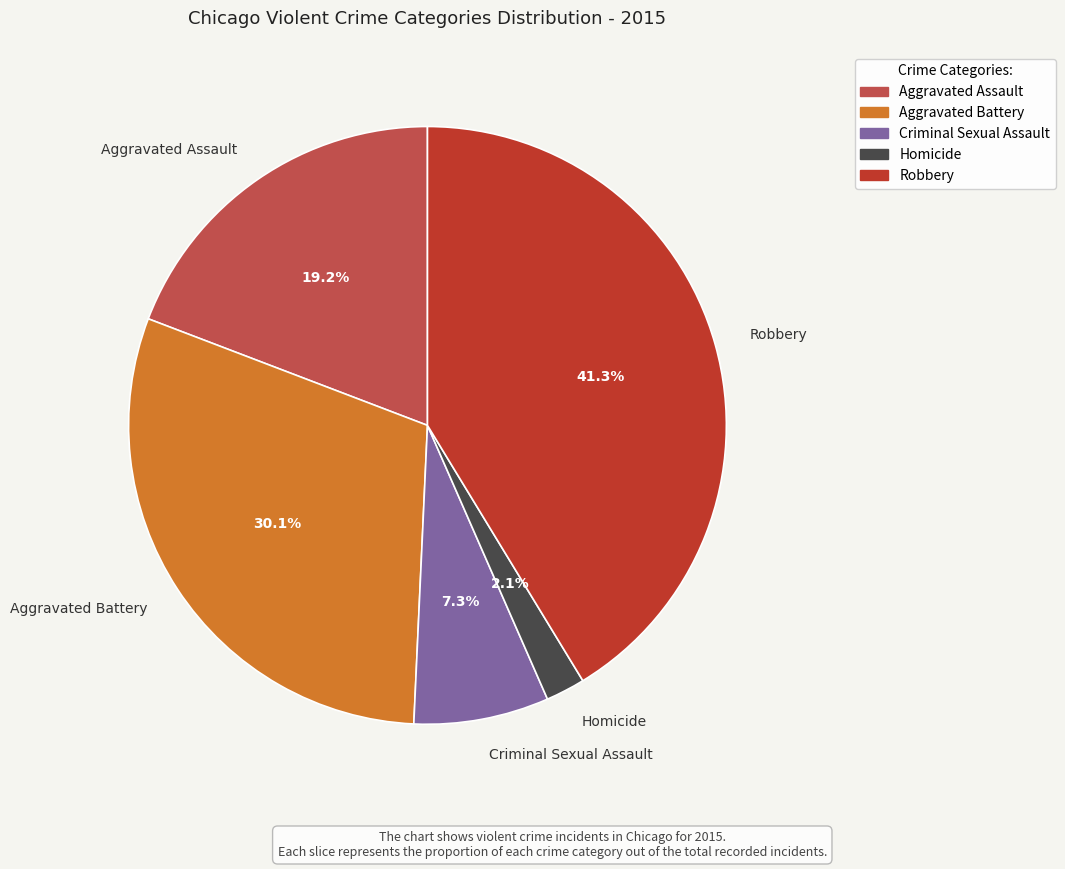

What percentage is the Aggravated Assault slice, to the nearest percent?

19%